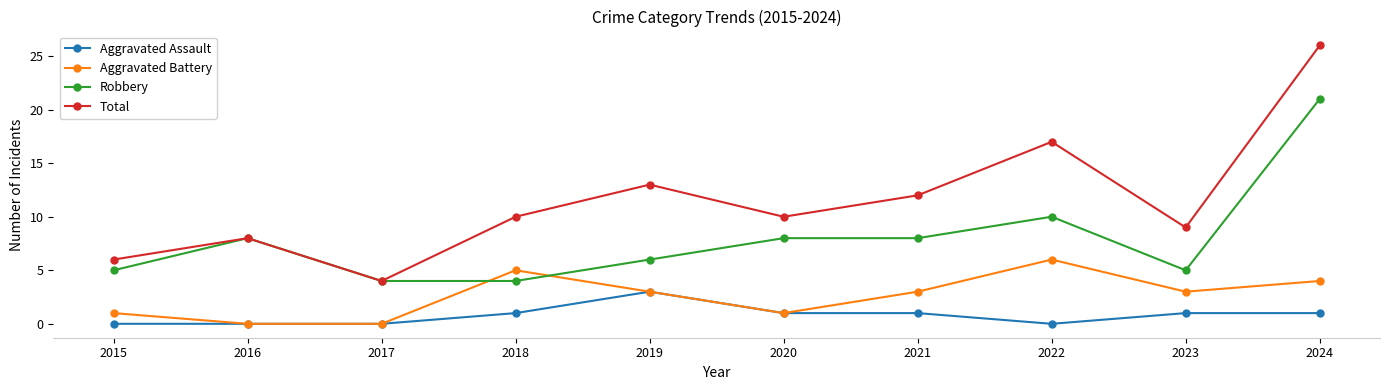

Reading left to right, list all the values displayed in this chart.

Aggravated Assault: 0	0	0	1	3	1	1	0	1	1
Aggravated Battery: 1	0	0	5	3	1	3	6	3	4
Robbery: 5	8	4	4	6	8	8	10	5	21
Total: 6	8	4	10	13	10	12	17	9	26